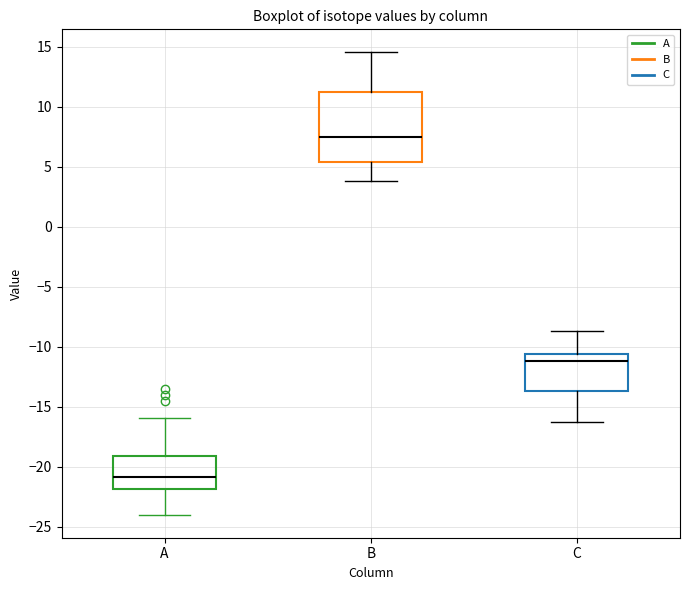

Which box has the highest median line?

B